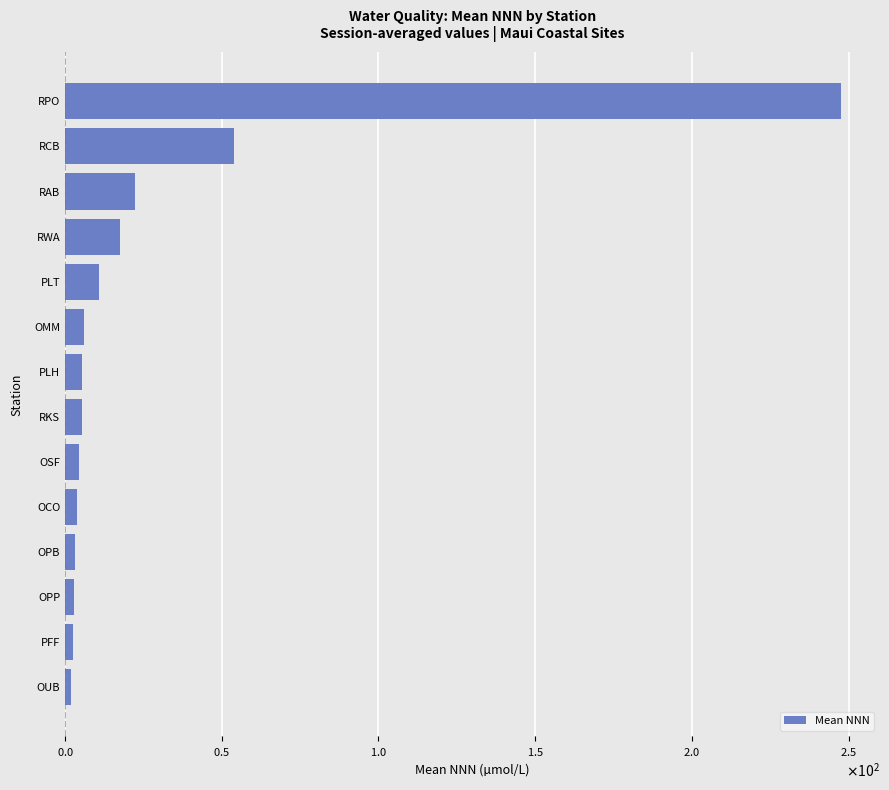

Are the bars horizontal?

Yes